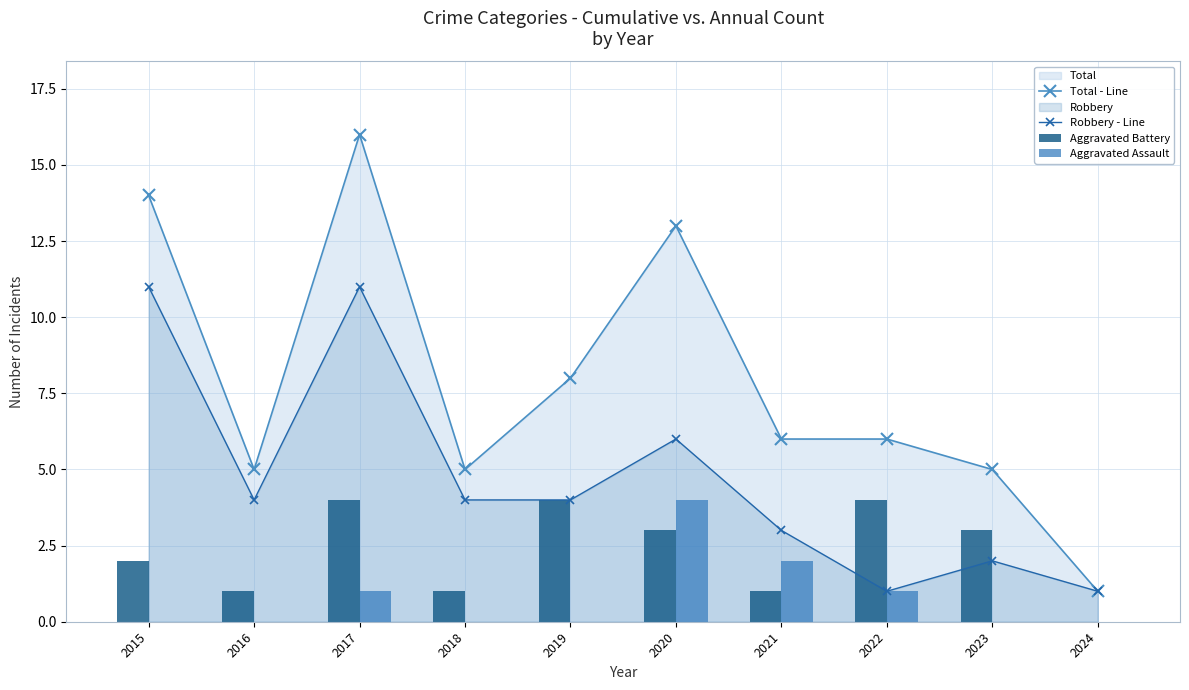

Does the chart contain stacked bars?

No